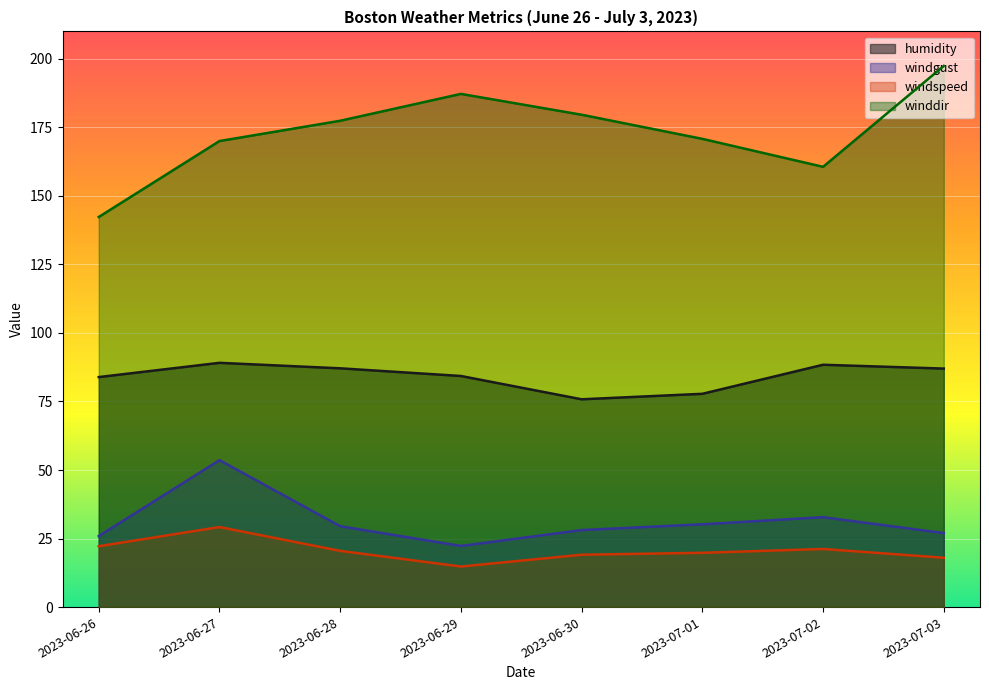

What is the label of the 8th point from the right?

2023-06-26